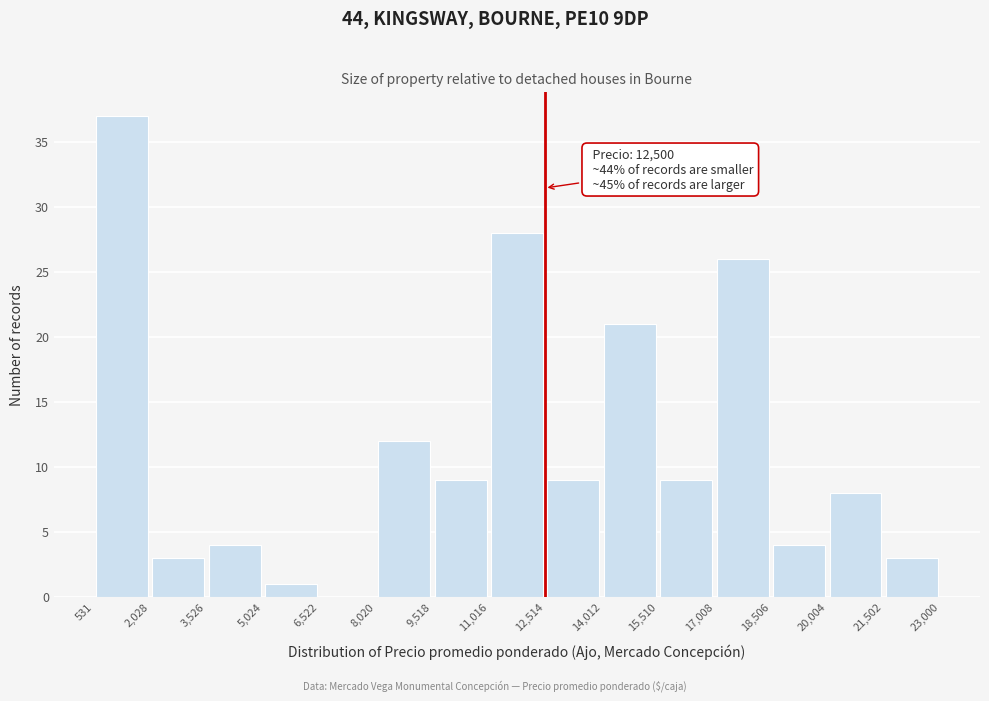

Over which range of the x-axis is the bar tallest?

531 to 2,028